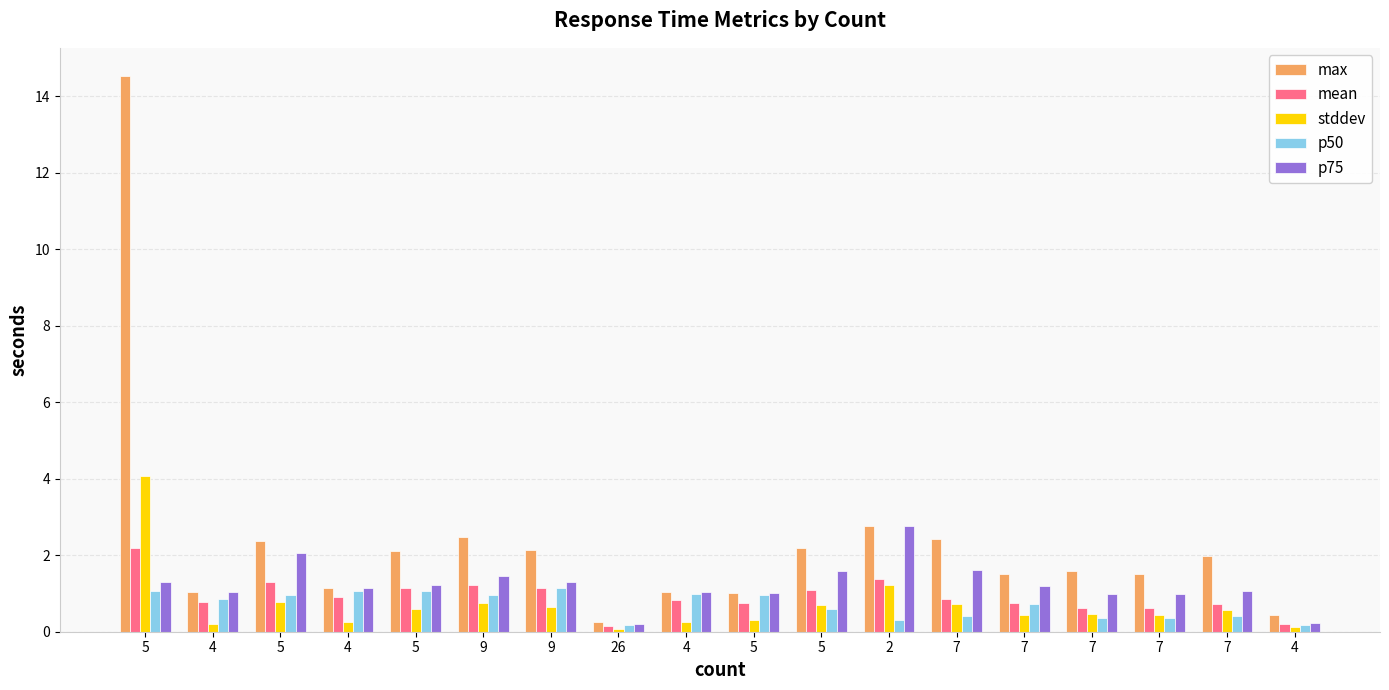

What is the difference between the highest and lowest values at 26?

0.2